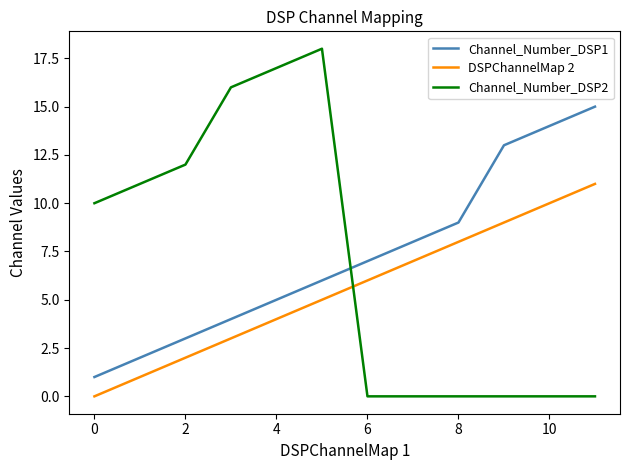

Count the number of data series in this chart.

3